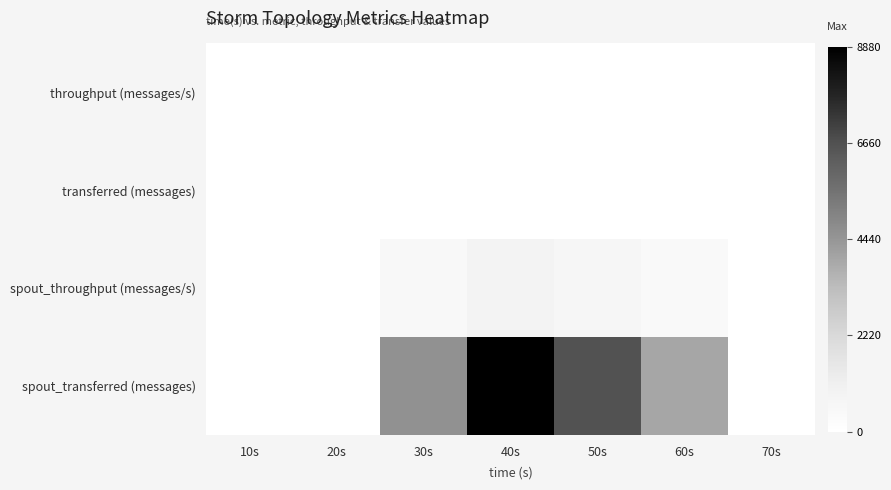

List the series in order of their peak value, highest first.

spout_transferred (messages), spout_throughput (messages/s), throughput (messages/s), transferred (messages)